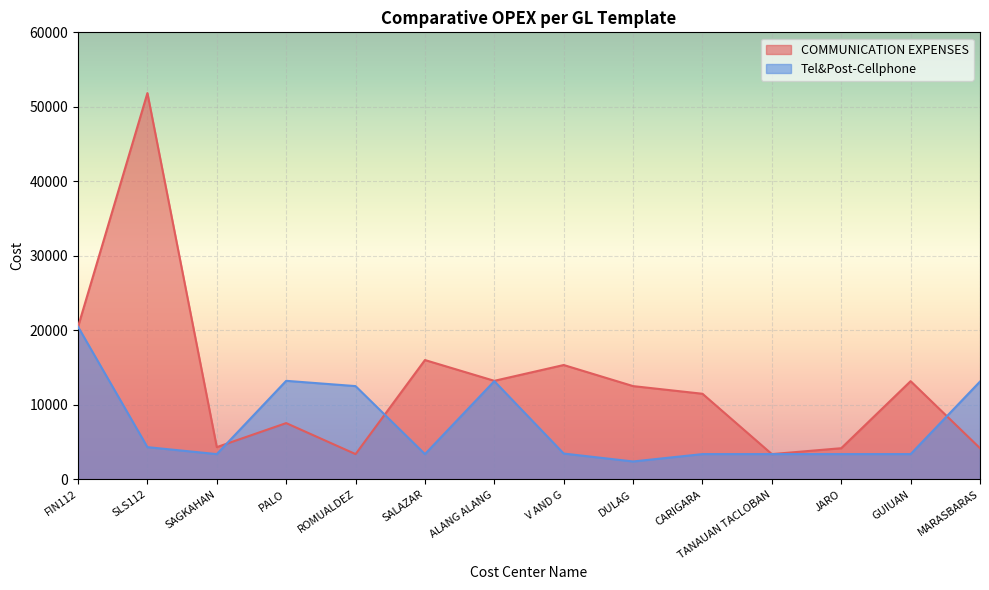

What is the sum of all Tel&Post-Cellphone values?

103186.1